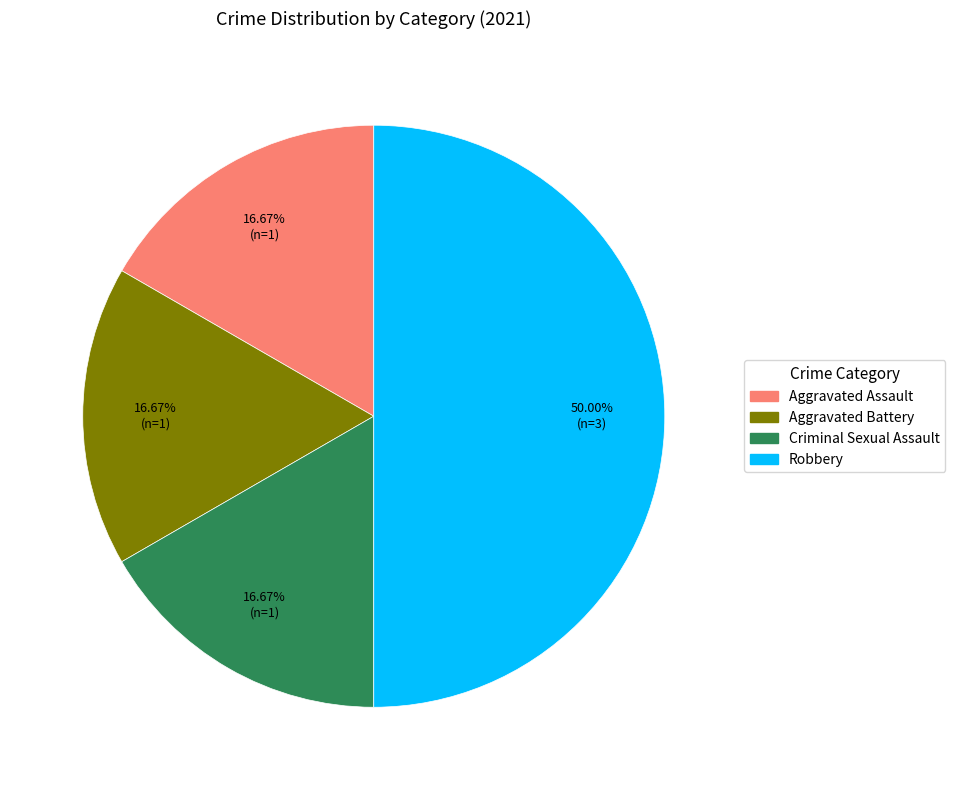

To the nearest percent, what percentage of the pie is Criminal Sexual Assault?

17%